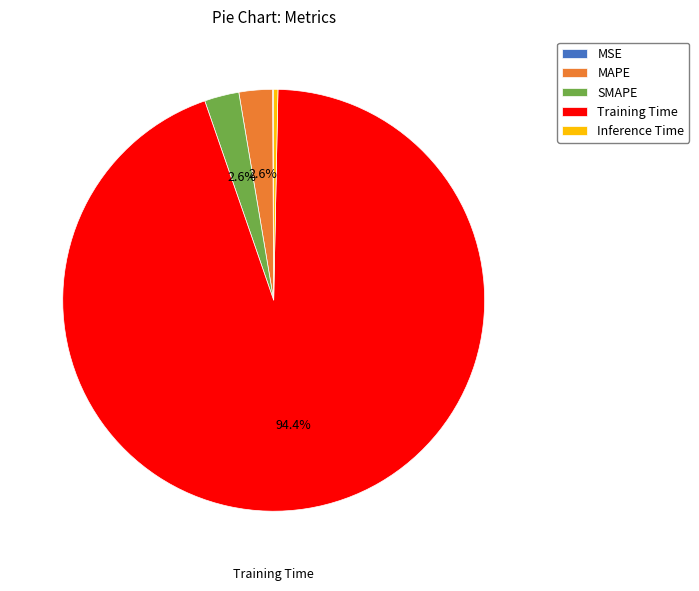

What percentage do Training Time and SMAPE together represent?

97.0%